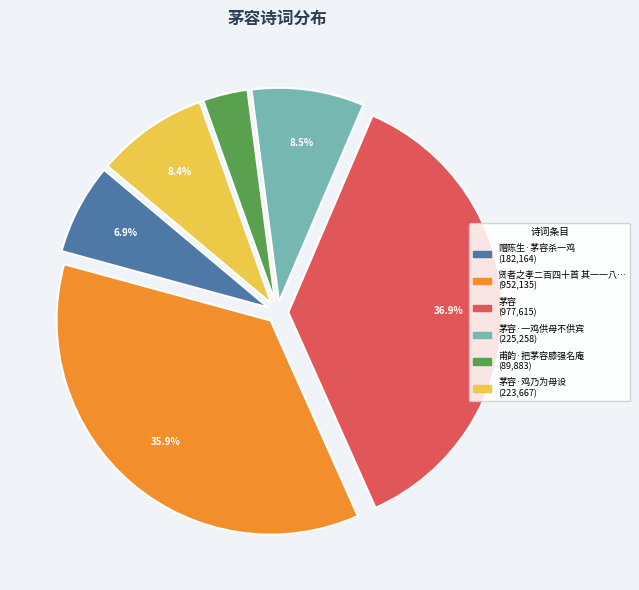

Does any single category account for the majority?

No